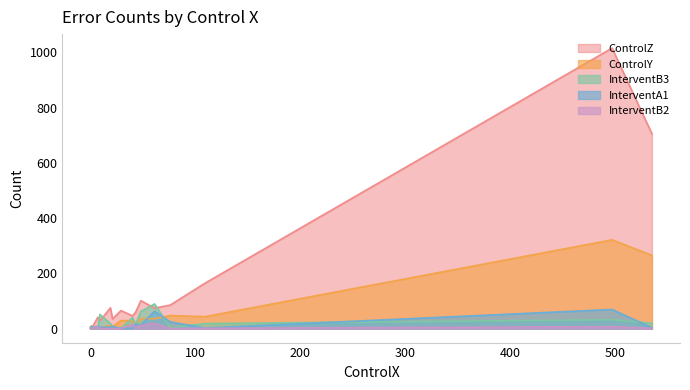

How many data points in ControlZ are less than 59?

8